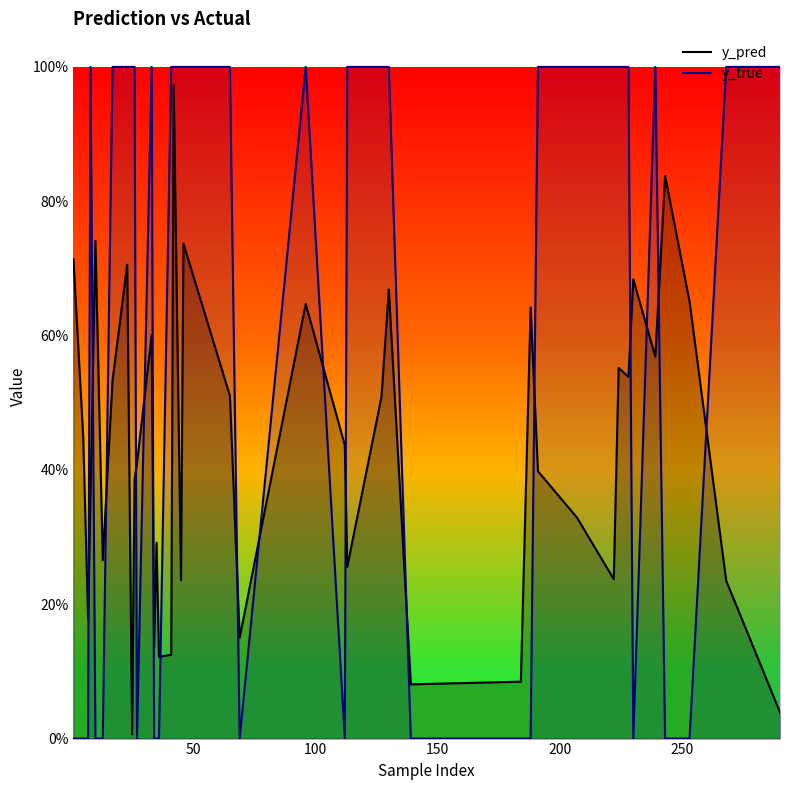

The value of y_true at 200 is 0.5. True or false?

False